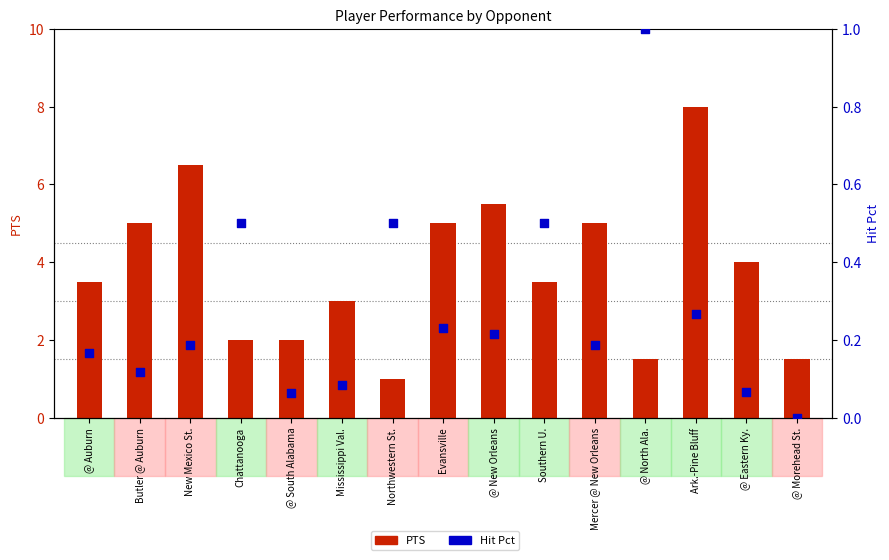

At which category is the sum across all series the highest?

Ark.-Pine Bluff